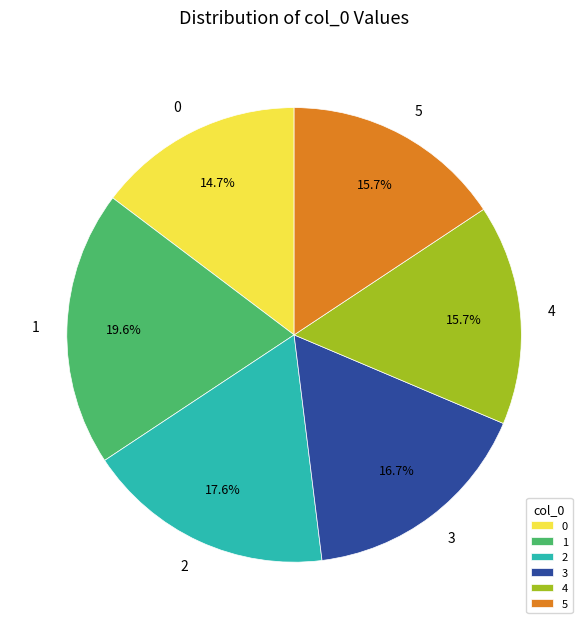

How many slices are in this pie chart?

6